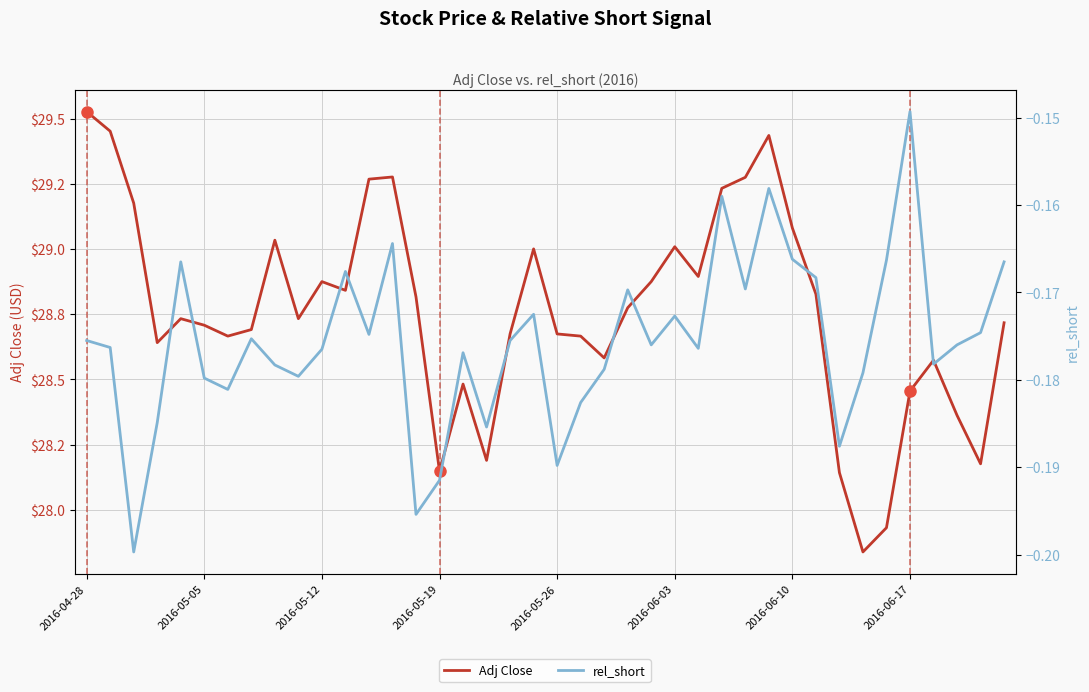

True or false: rel_short and Adj Close cross at least once.

False